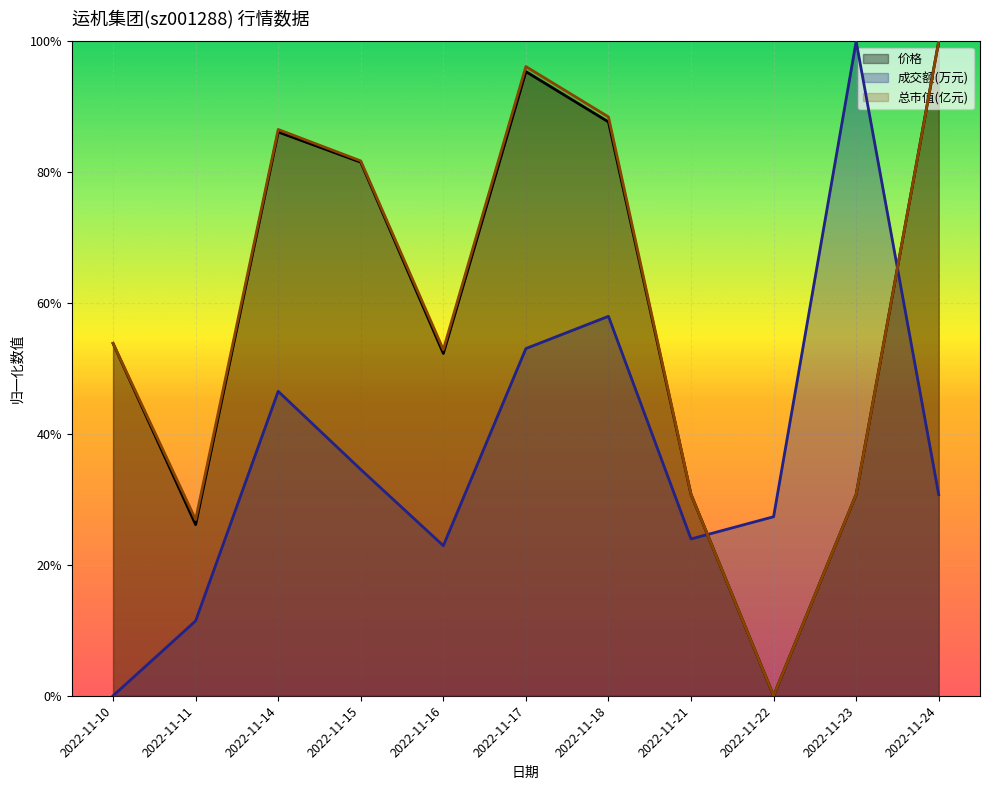

What is the value of the 总市值(亿元) point at the 7th from the left?

0.9